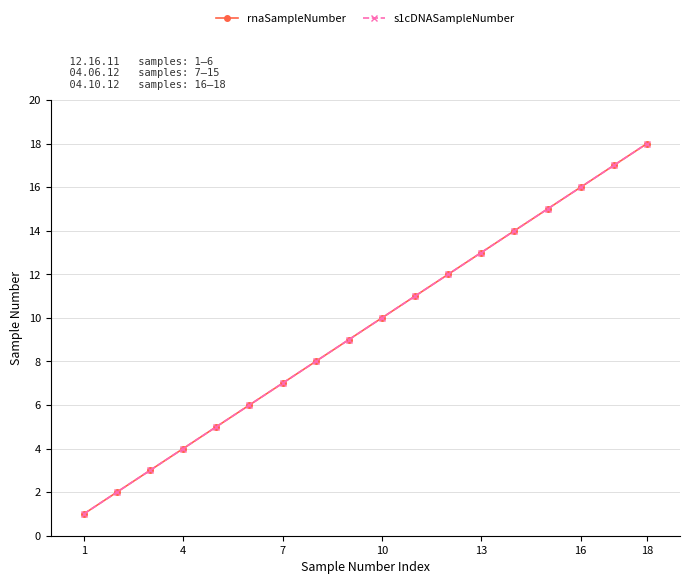

At which label does s1cDNASampleNumber reach its minimum?

1